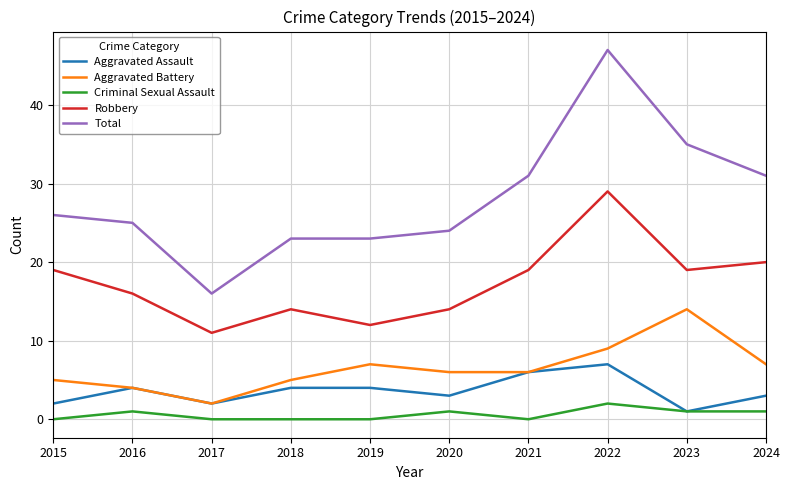

Which series has the widest spread of values?

Total